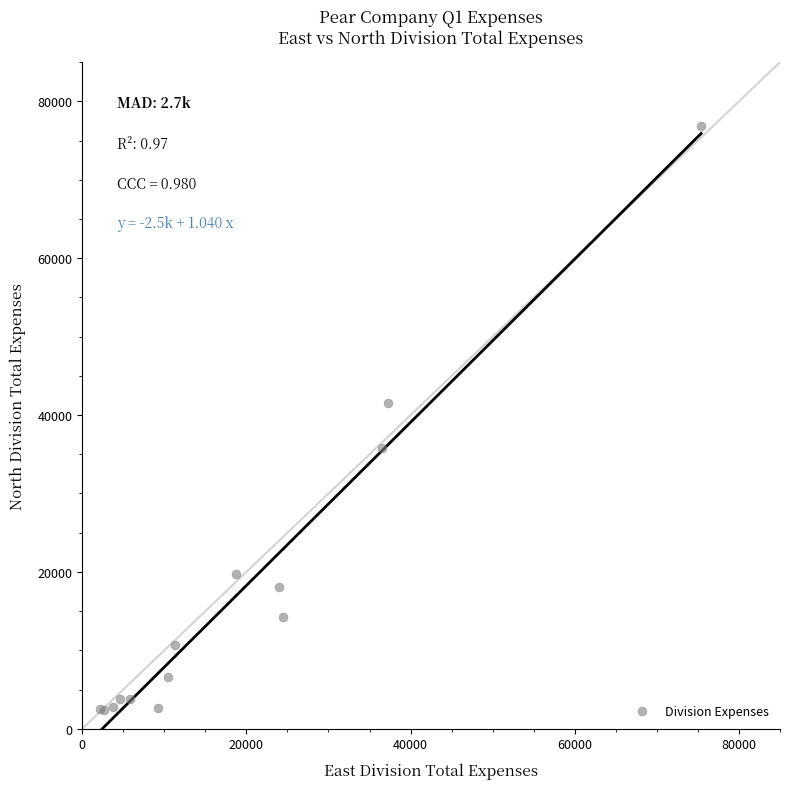

What Y value in the scatter plot is closest to 39615?

41550